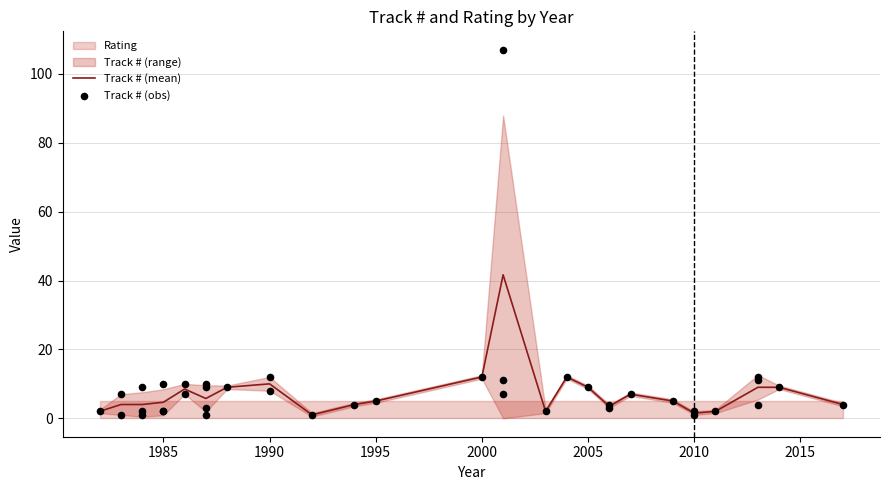

What is the highest value of the Track # (mean) series?

41.7